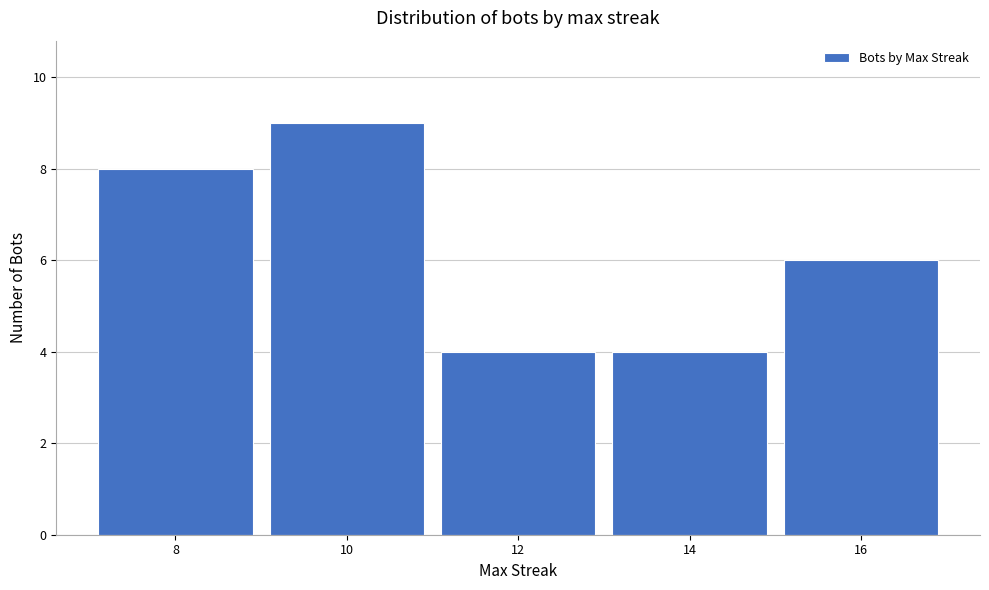

Reading right to left, transcribe all the data shown in this chart.

16=6	14=4	12=4	10=9	8=8